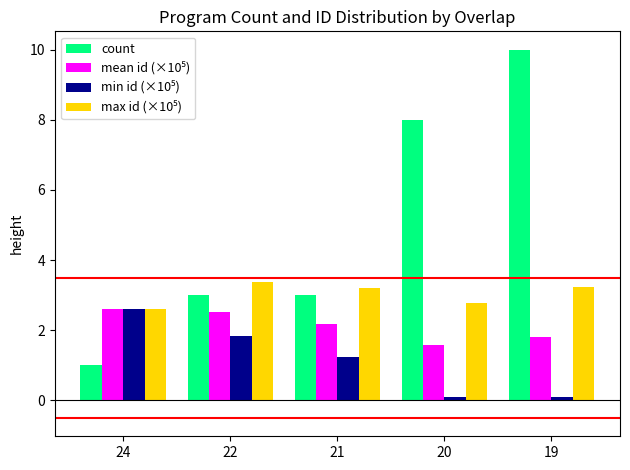

What is the smallest value displayed?

0.1